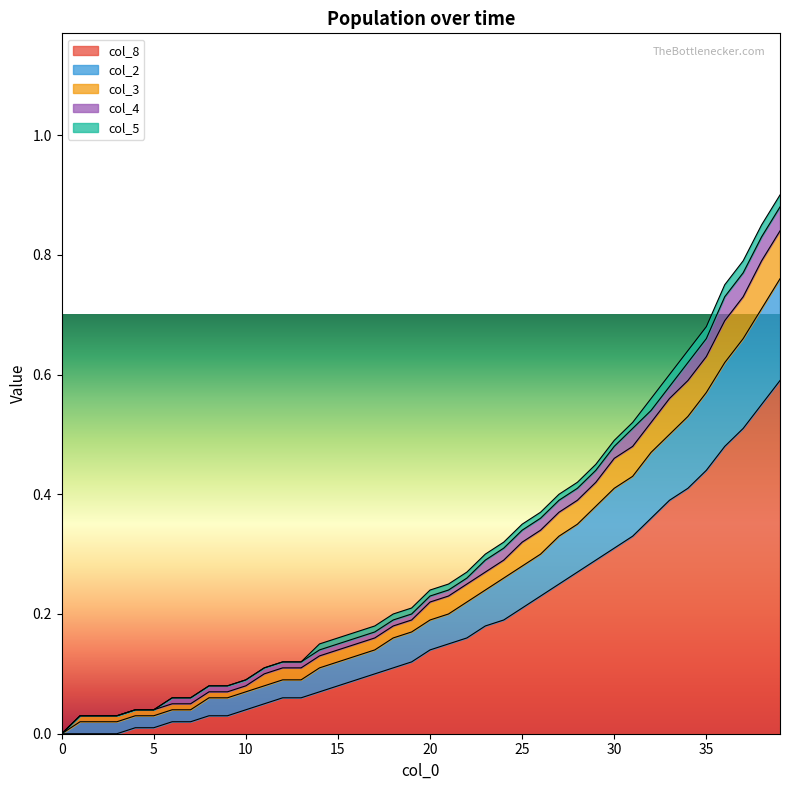

True or false: col_8 has a value of 0.0 at 14.

False